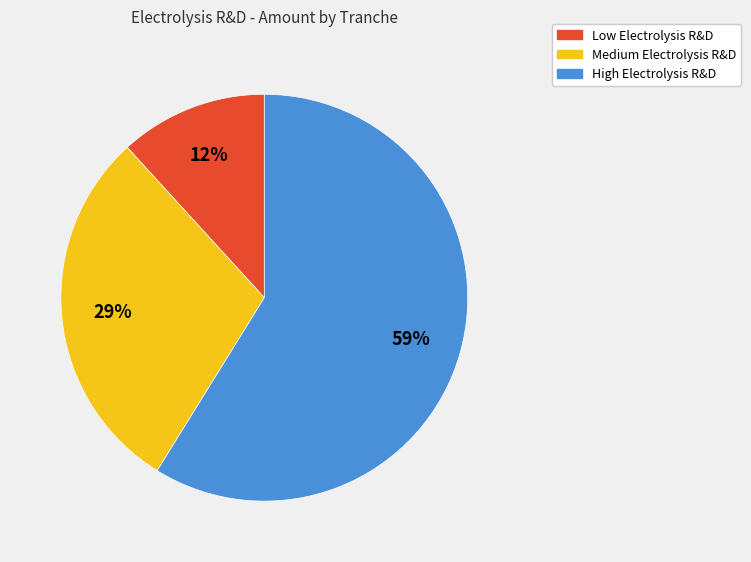

To the nearest percent, what is the combined percentage of Medium Electrolysis R&D and High Electrolysis R&D?

88%